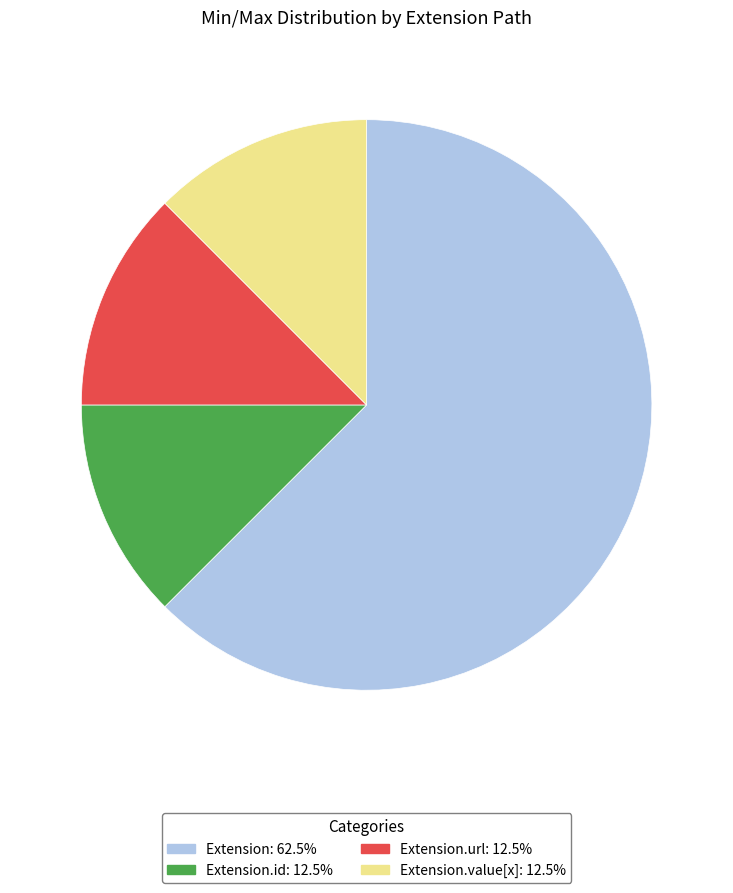

How many segments does this pie chart have?

4